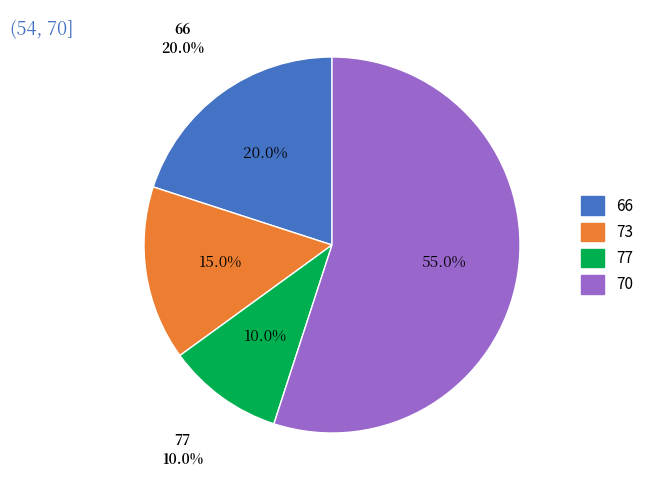

Which slice is the largest?

70